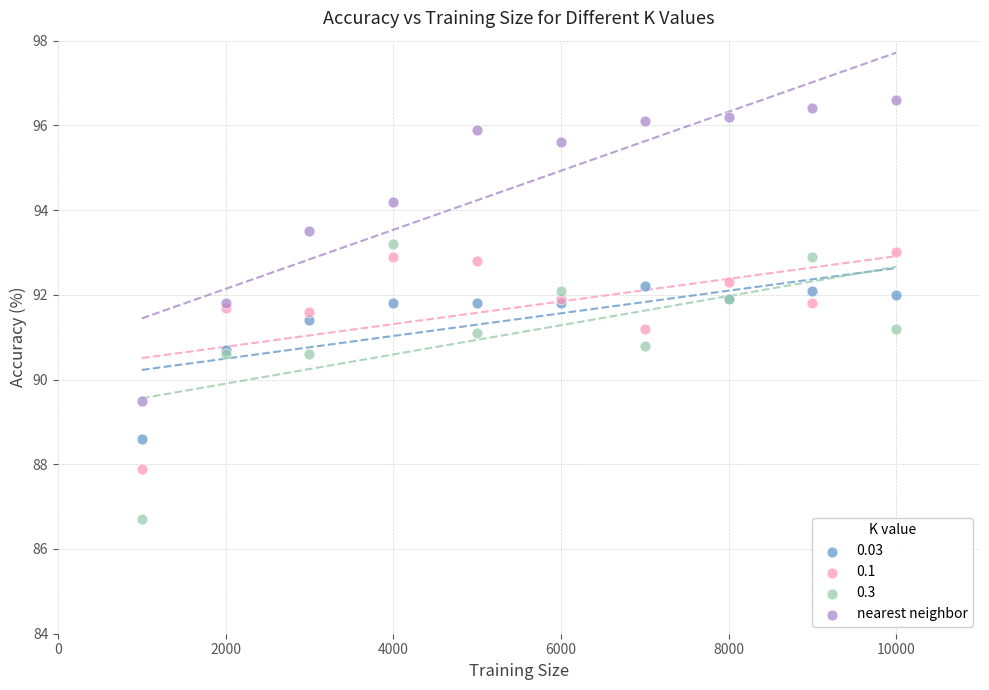

Which series contains the highest Y value?

nearest neighbor